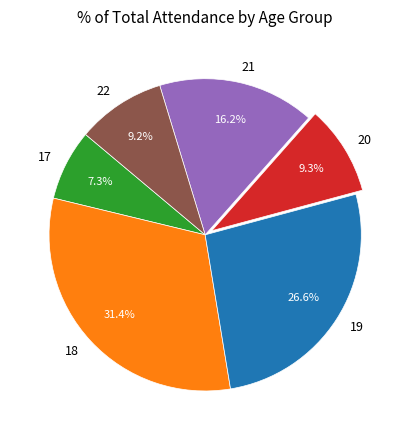

How many slices are in this pie chart?

6